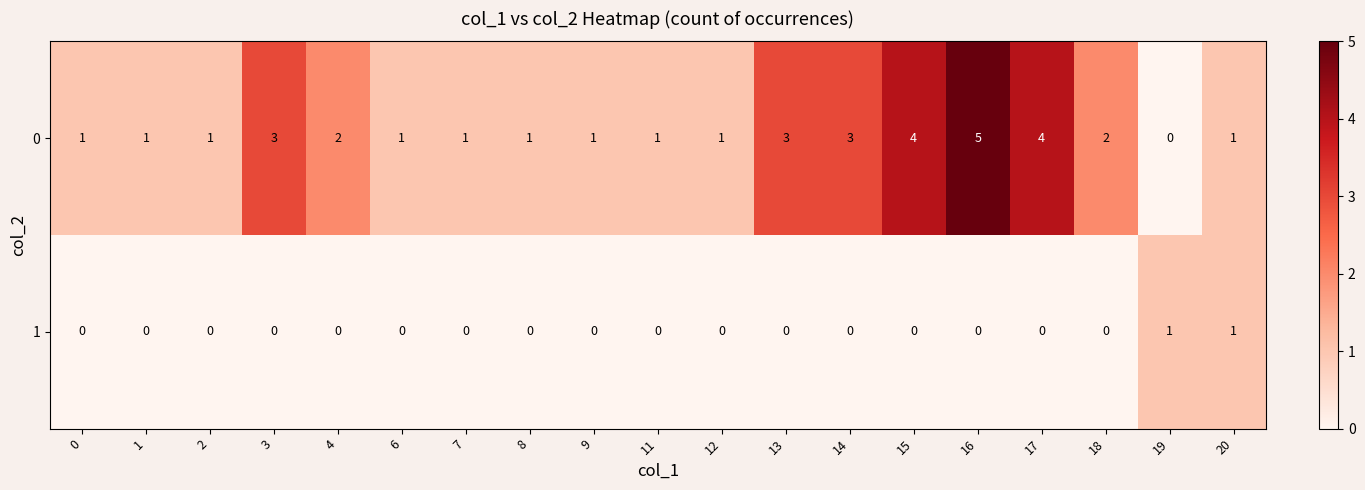

Which series has the largest range (max minus min)?

0